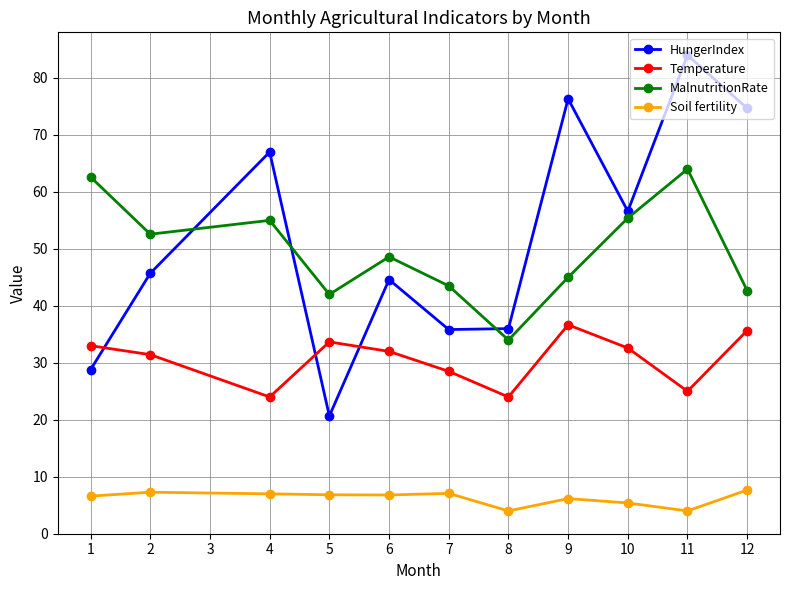

Where is the first local minimum for Temperature?

4